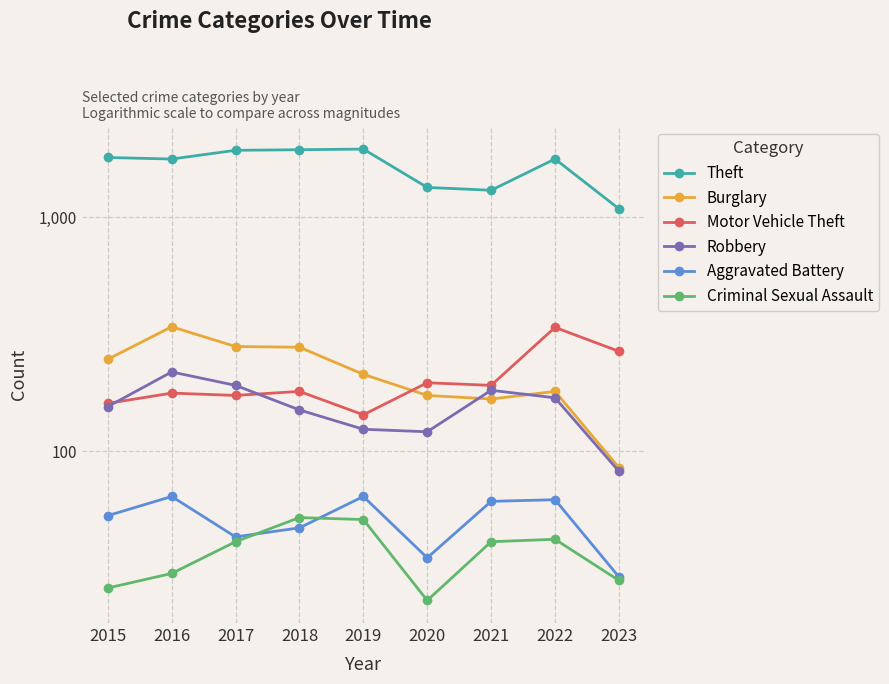

How many data points in Burglary are above 213?

4